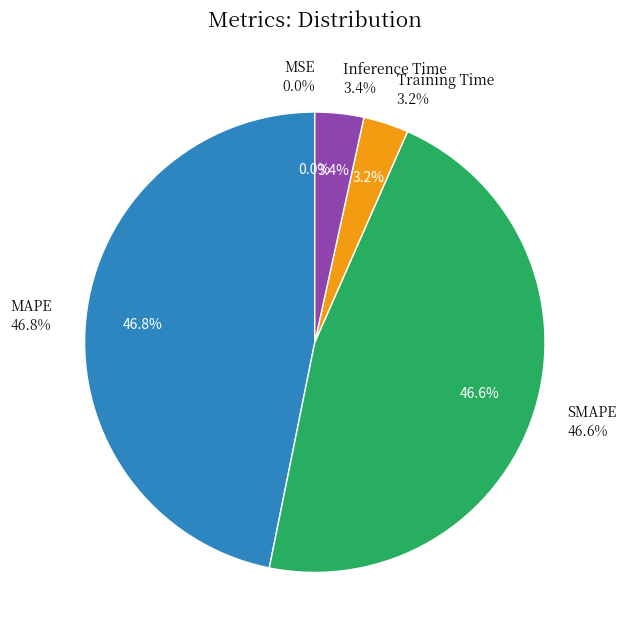

True or false: MAPE accounts for 47% of the total.

True